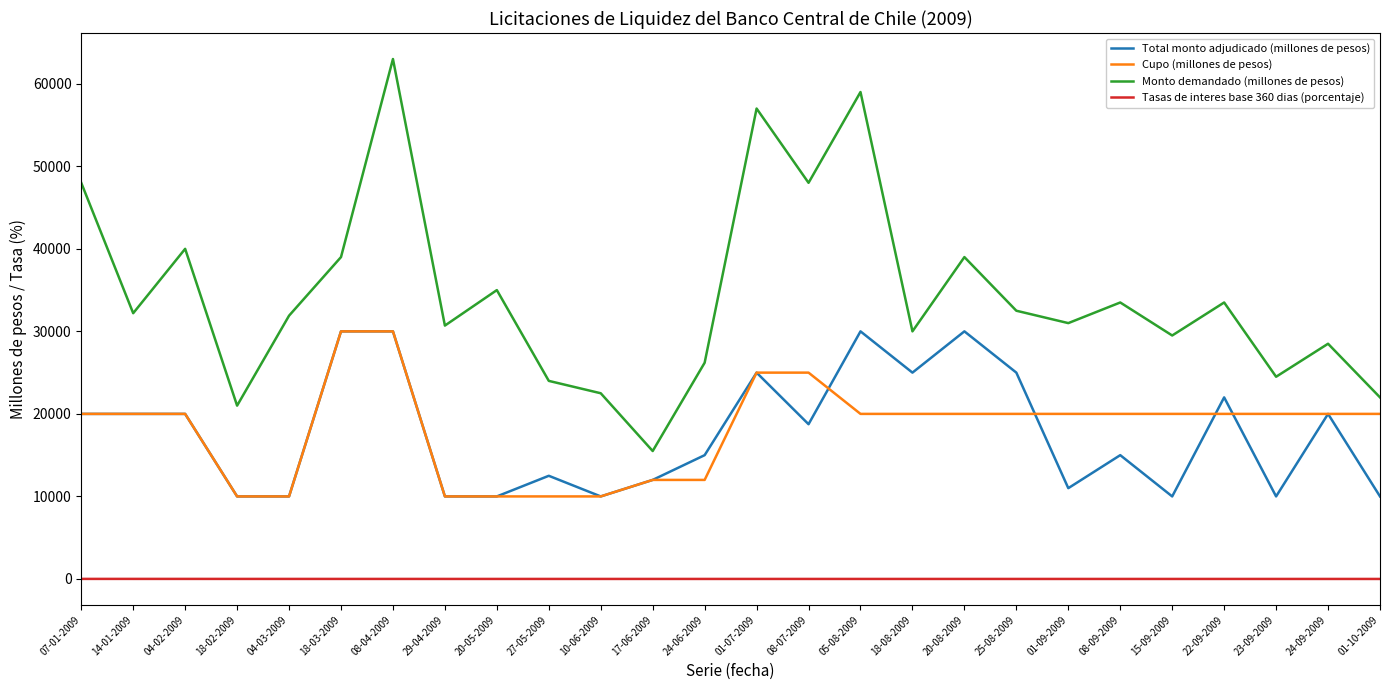

True or false: Monto demandado (millones de pesos) and Tasas de interes base 360 dias (porcentaje) intersect in this chart.

False